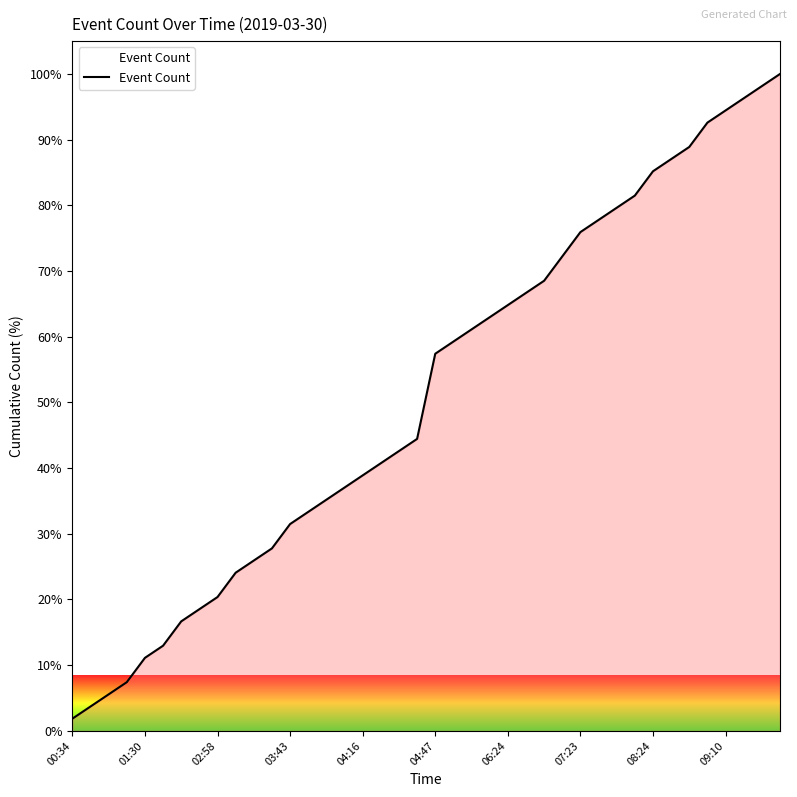

Does the chart display data point markers on the line(s)?

No